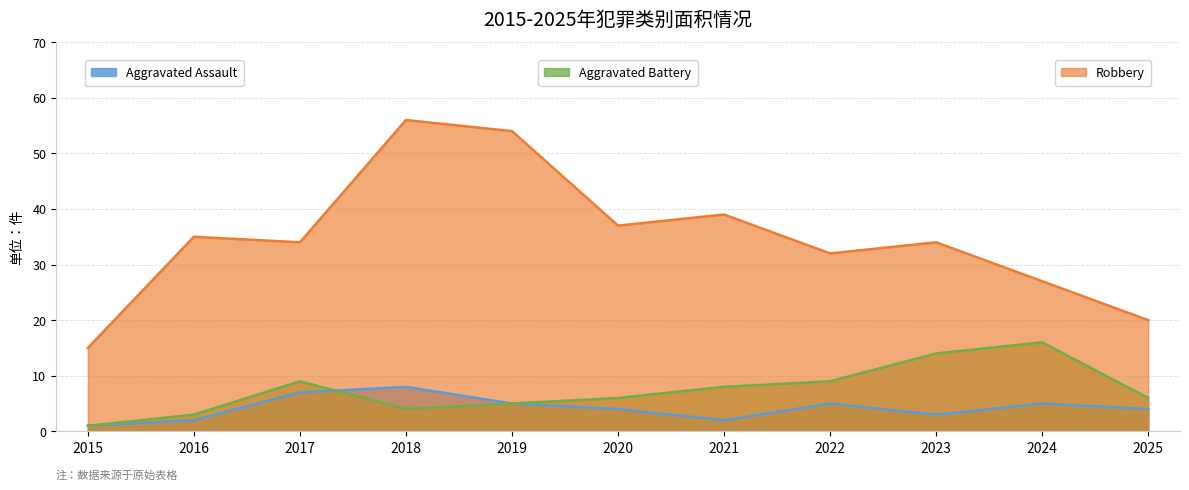

What is the difference between the highest and lowest values at 2016?

33